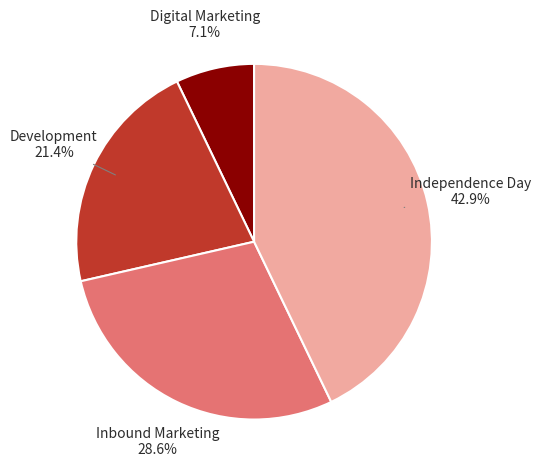

Which slice is the smallest?

Digital Marketing